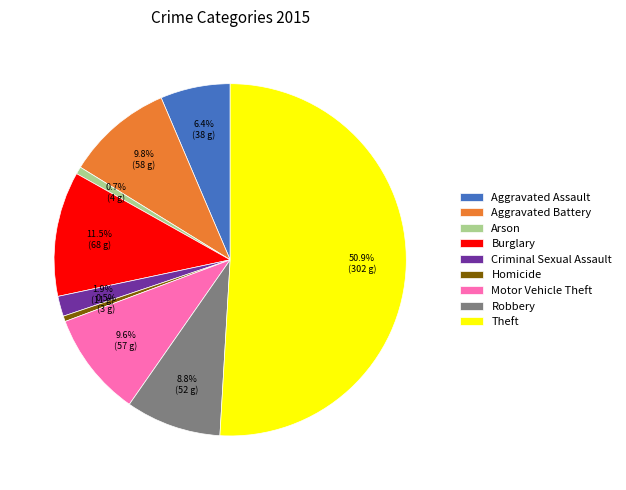

Which slice is the largest?

Theft